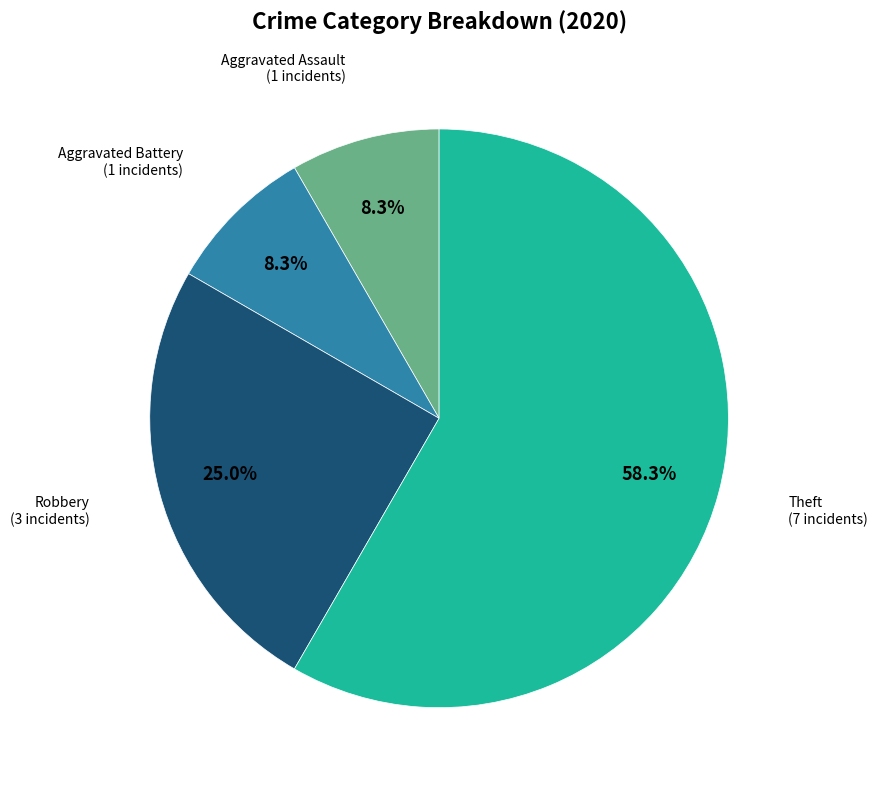

Rank the categories by value from lowest to highest.

Aggravated Assault, Aggravated Battery, Robbery, Theft